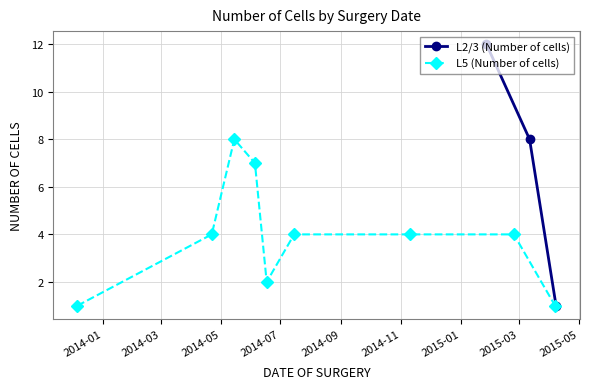

Count the values in the range 1 to 12.

3